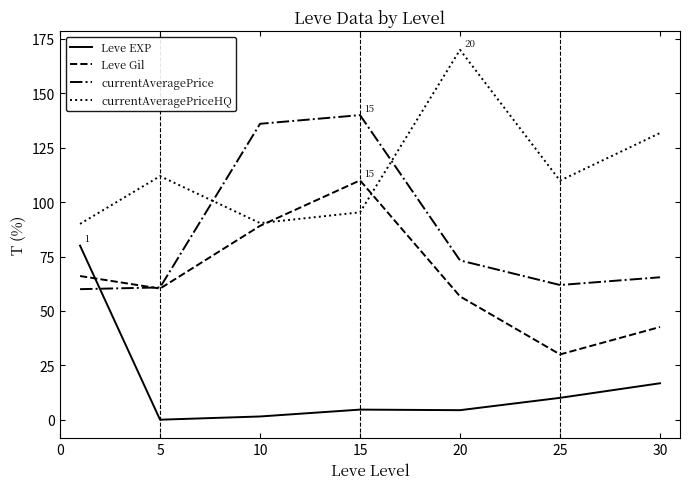

What is the highest value of the currentAveragePriceHQ series?

170.0